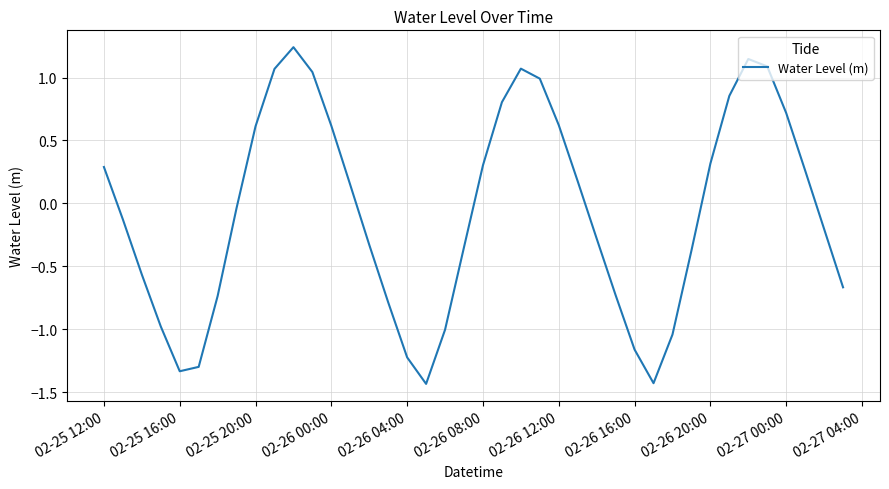

What is the difference between the maximum and minimum values?

2.7